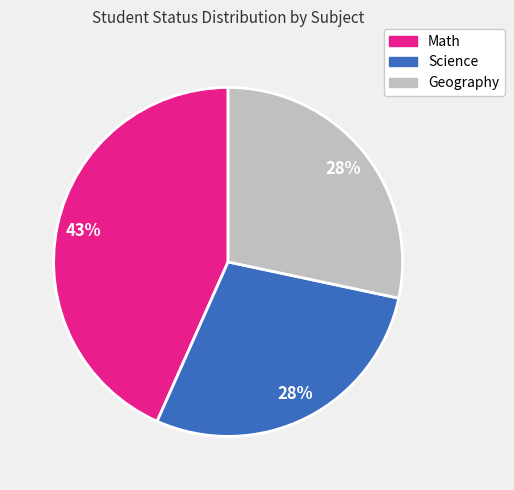

The Geography slice represents 19% of the pie. True or false?

False